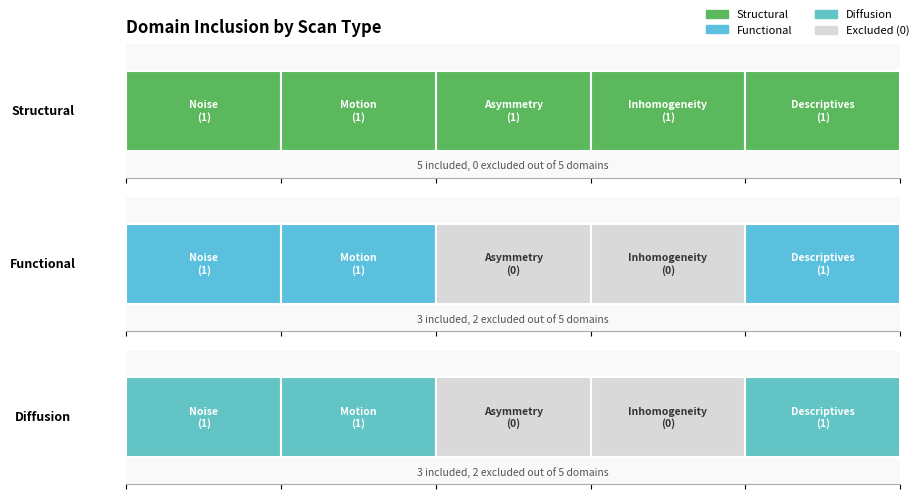

Which has a higher value, Structural_Motion or Functional_Asymmetry?

Structural_Motion